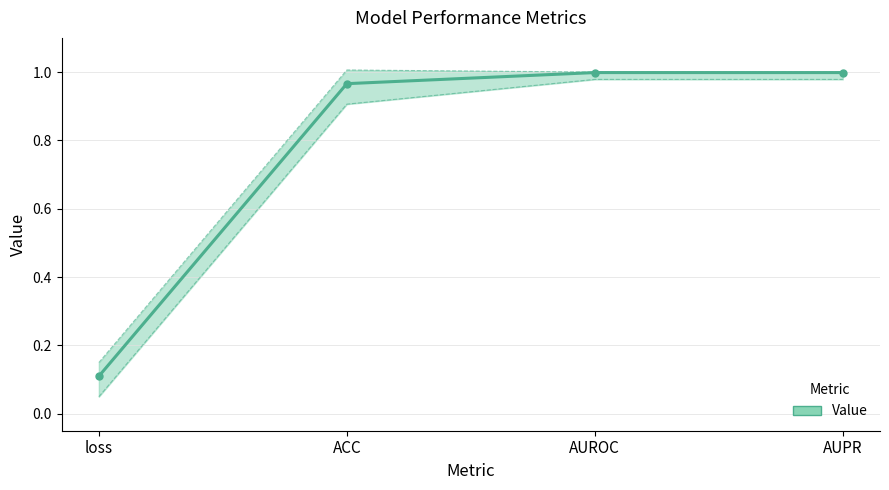

What is the greatest value displayed?

1.0